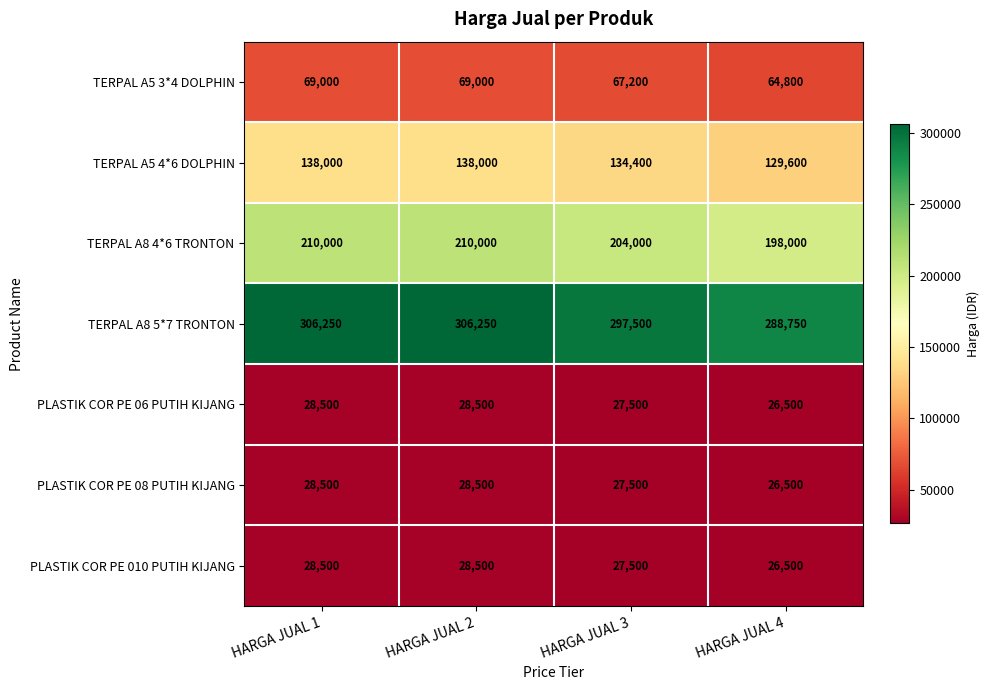

What is the spread (max minus min) of values at HARGA JUAL 1?

277750